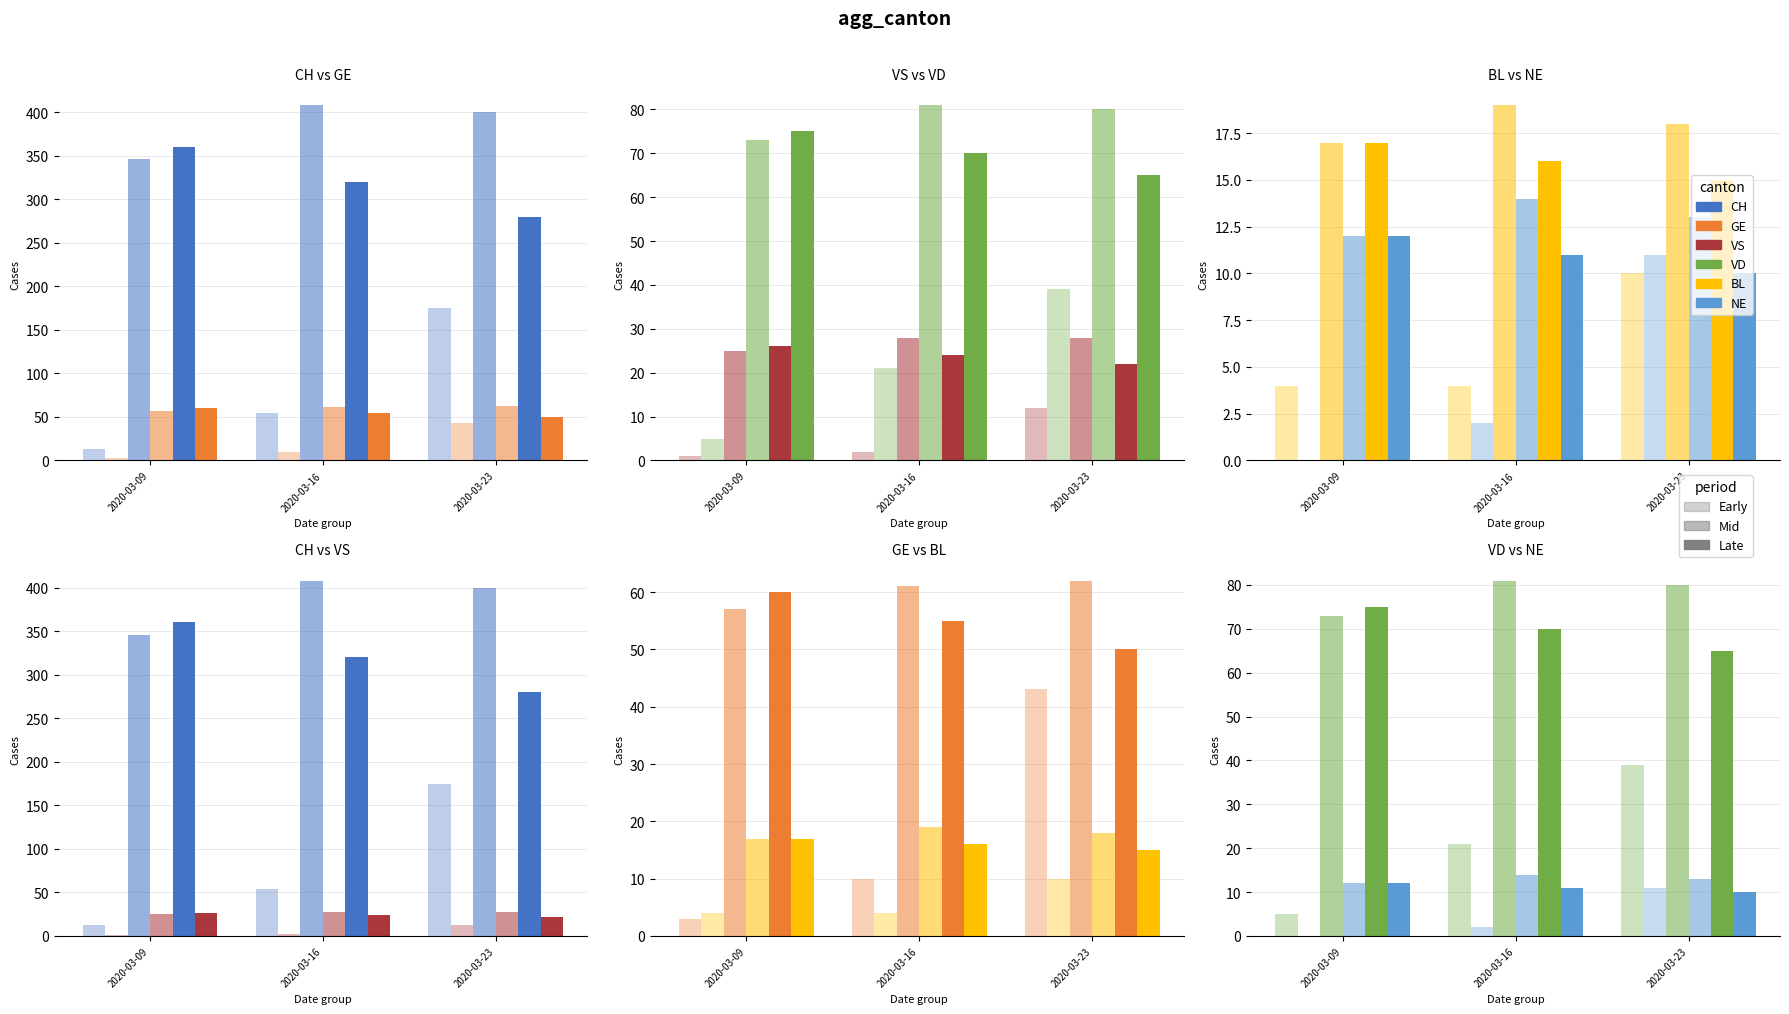

Which label corresponds to the smallest value in the chart?

2020-03-09